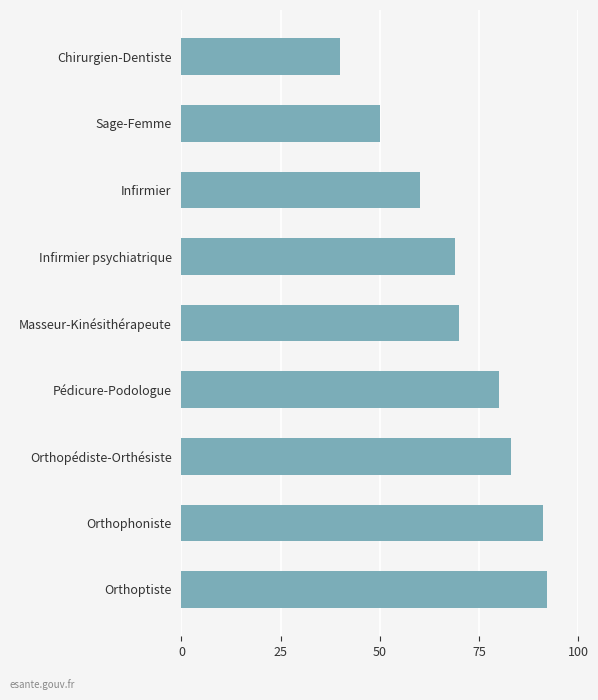

The value at Infirmier is 60. True or false?

True